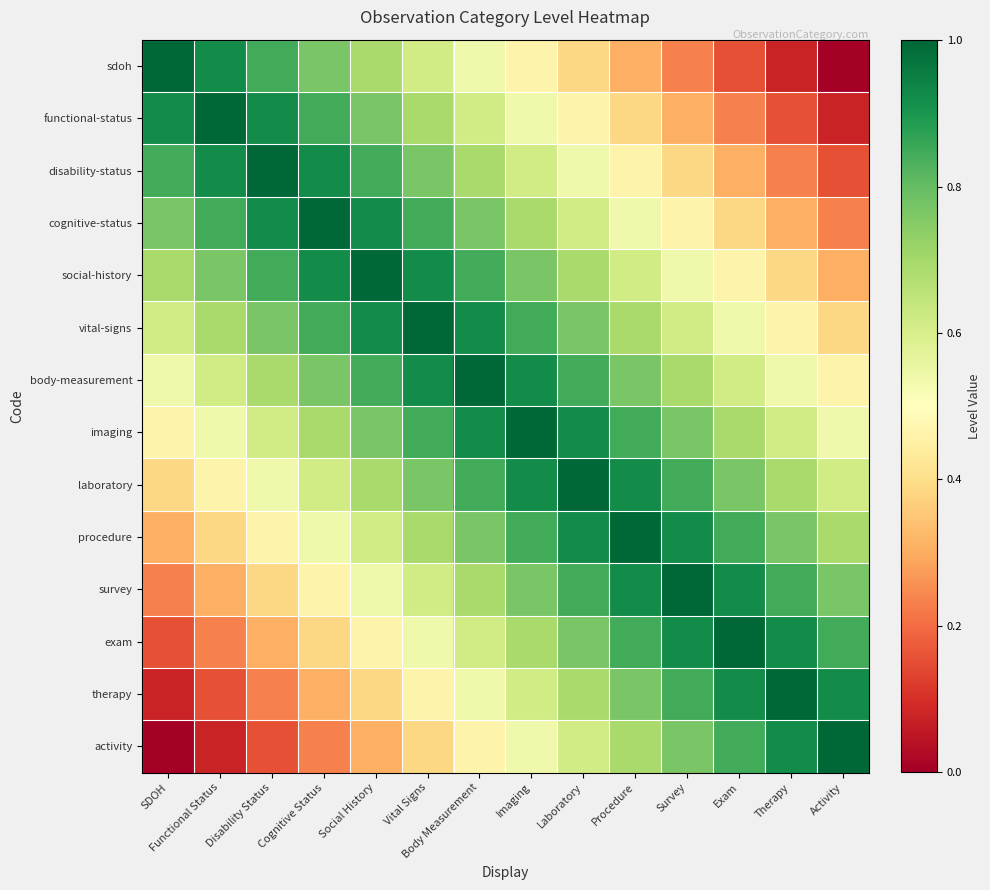

Which has a higher value, SDOH or Laboratory?

SDOH